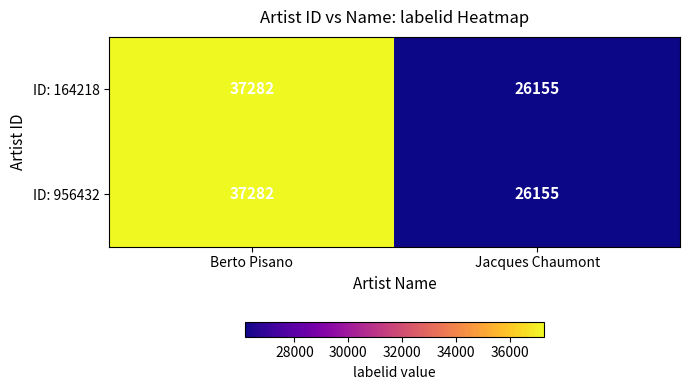

What is the total value across all series at Jacques Chaumont?

52310